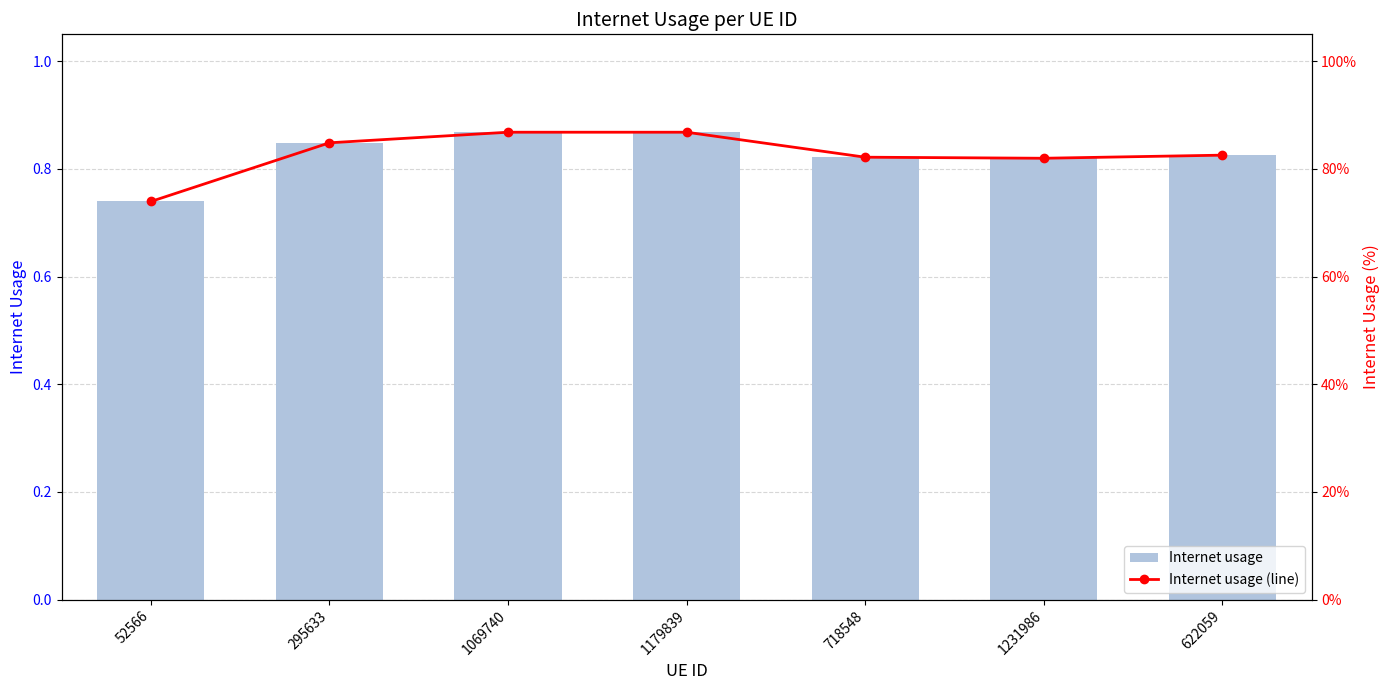

The value of Internet usage at 718548 is 0.6. True or false?

False